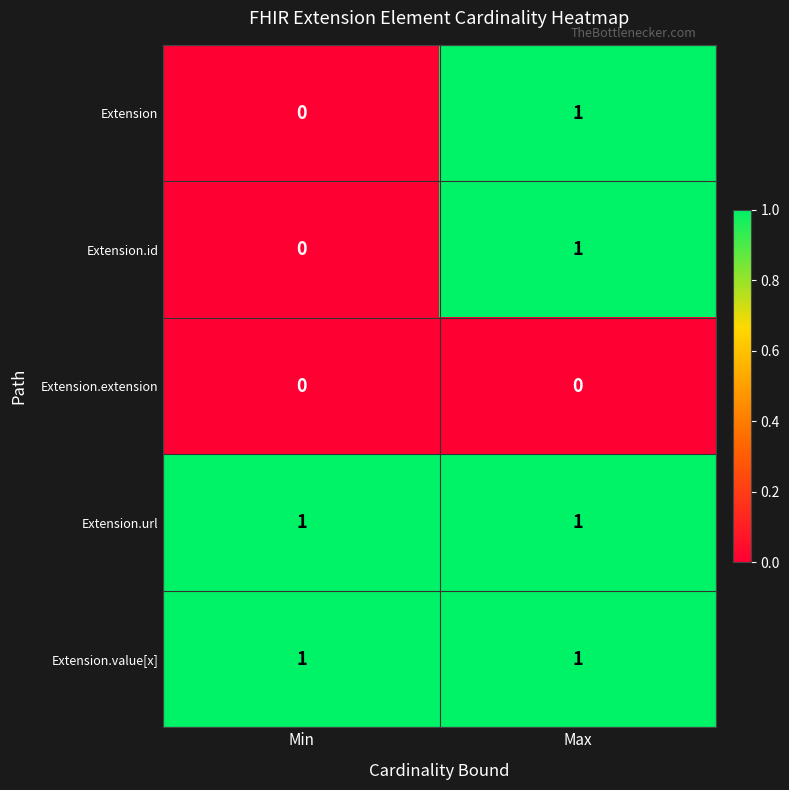

At which category is the sum across all series the highest?

Max